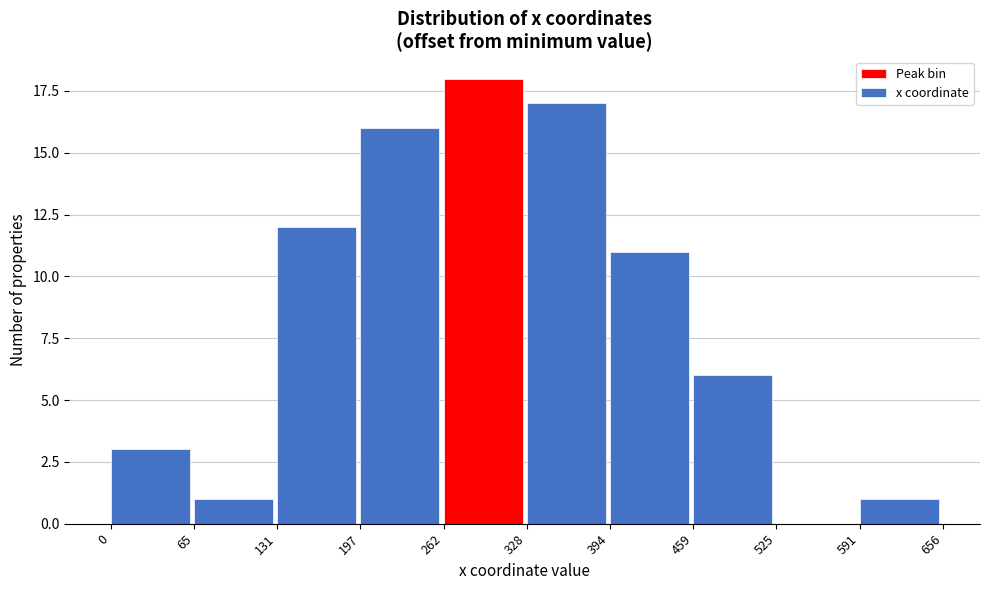

Reading left to right, what are all the values shown in this chart?

0=3	65=1	131=12	197=16	262=18	328=17	394=11	459=6	525=0	591=1